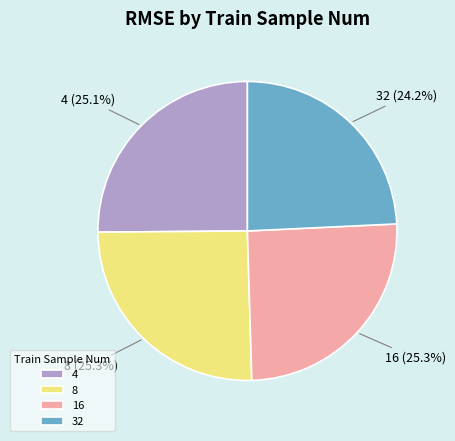

Between 32 and 4, which is larger?

4